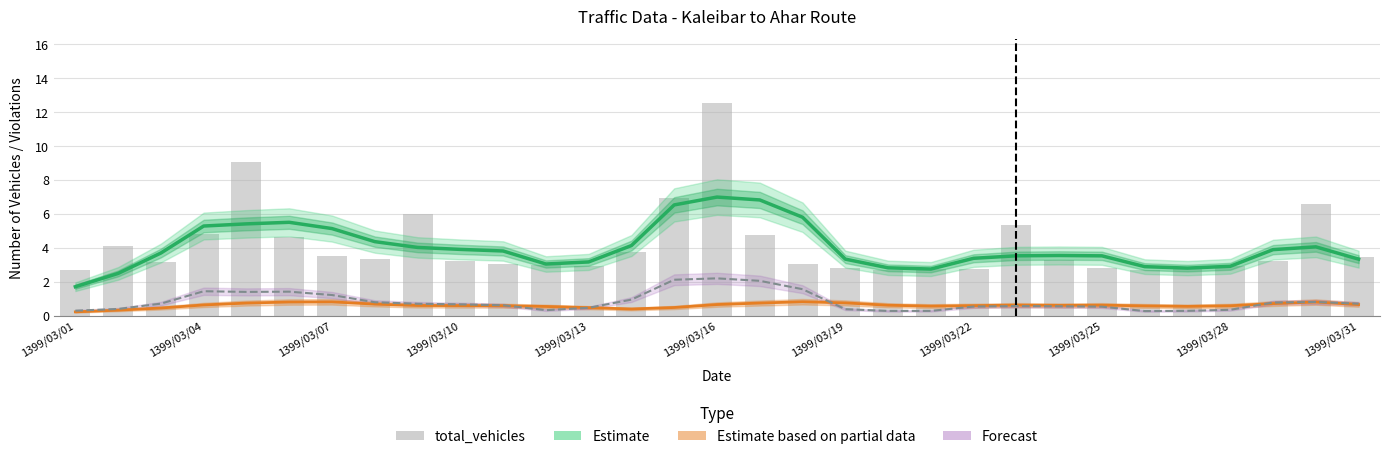

At which label does total_vehicles reach its minimum?

19